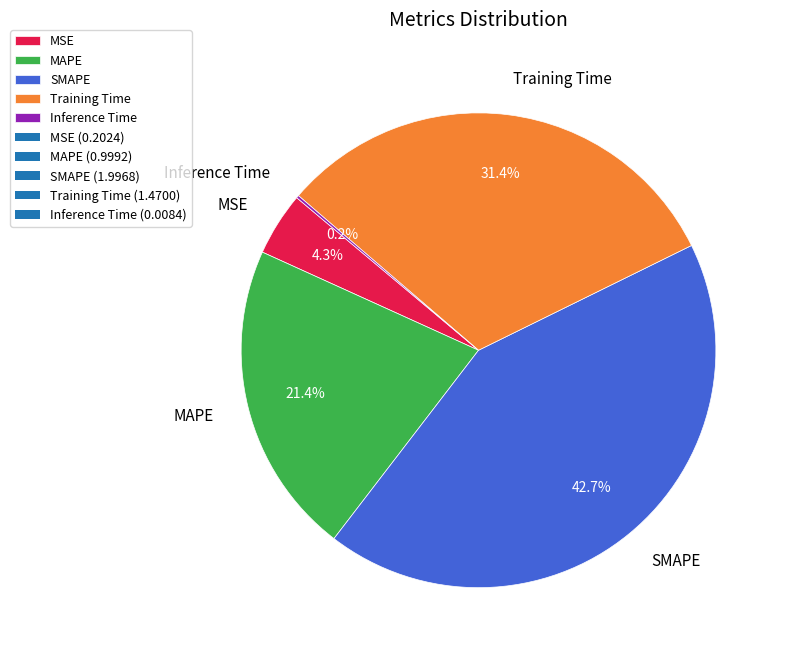

Between MSE and Training Time, which is larger?

Training Time